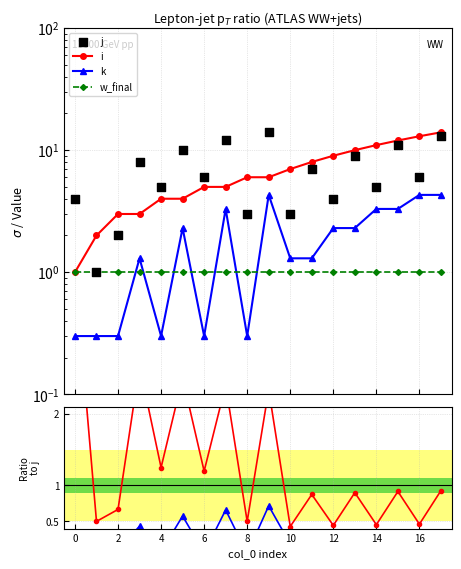

At which category is the sum across all series the highest?

17